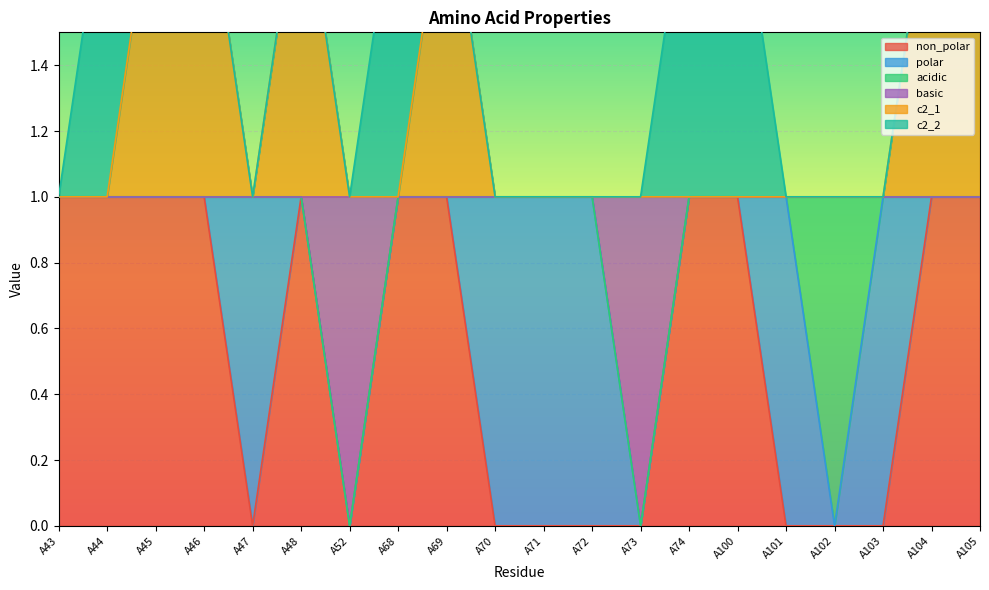

The non_polar series shows 0 at A52. True or false?

True